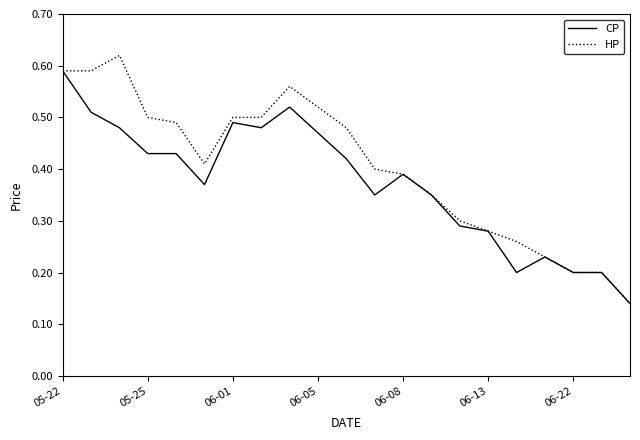

List the series in order of their overall mean, lowest first.

CP, HP